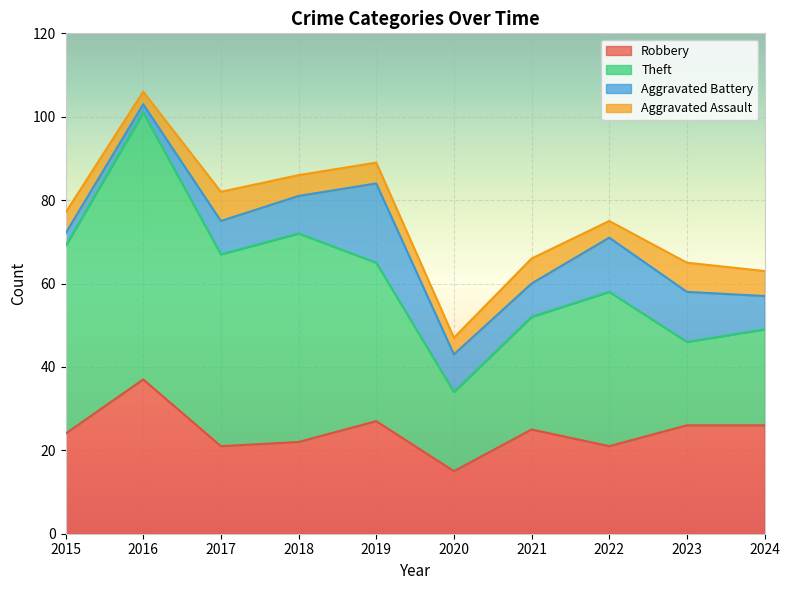

What is the difference between the maximum and minimum values in the Aggravated Assault series?

4